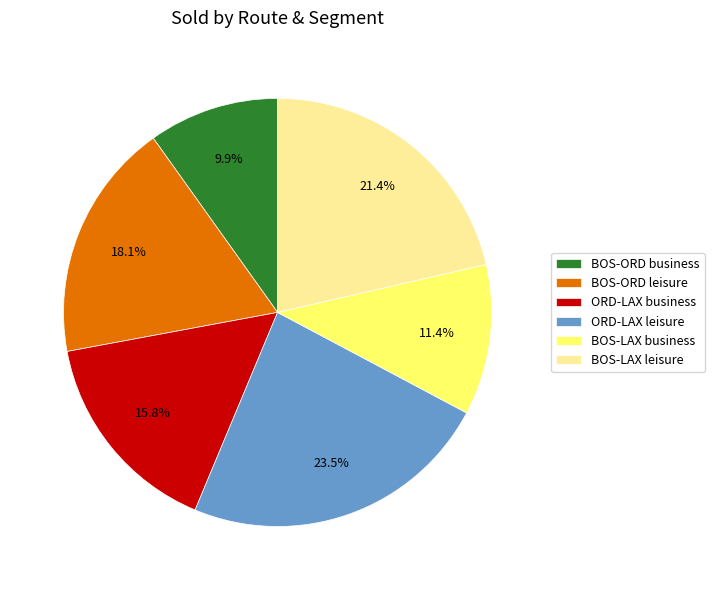

To the nearest percent, what portion does BOS-ORD business represent?

10%